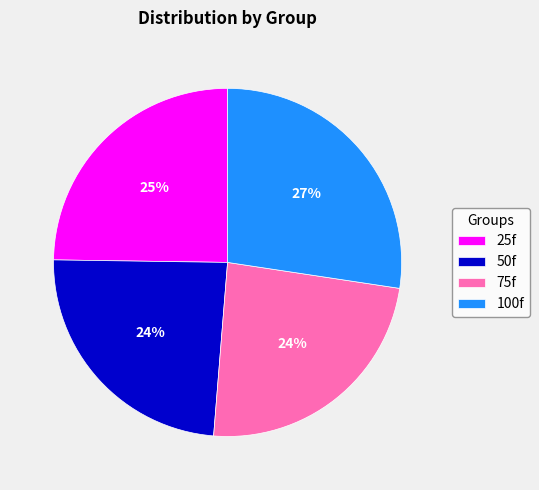

True or false: 50f accounts for 34% of the total.

False